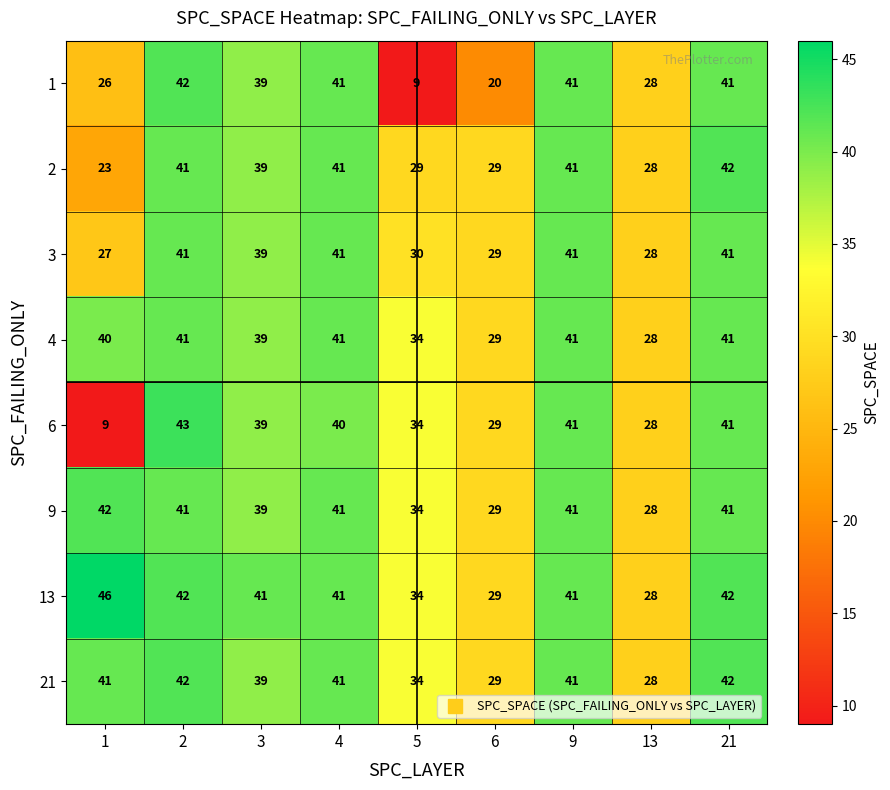

What is the average value of the 13 series?

38